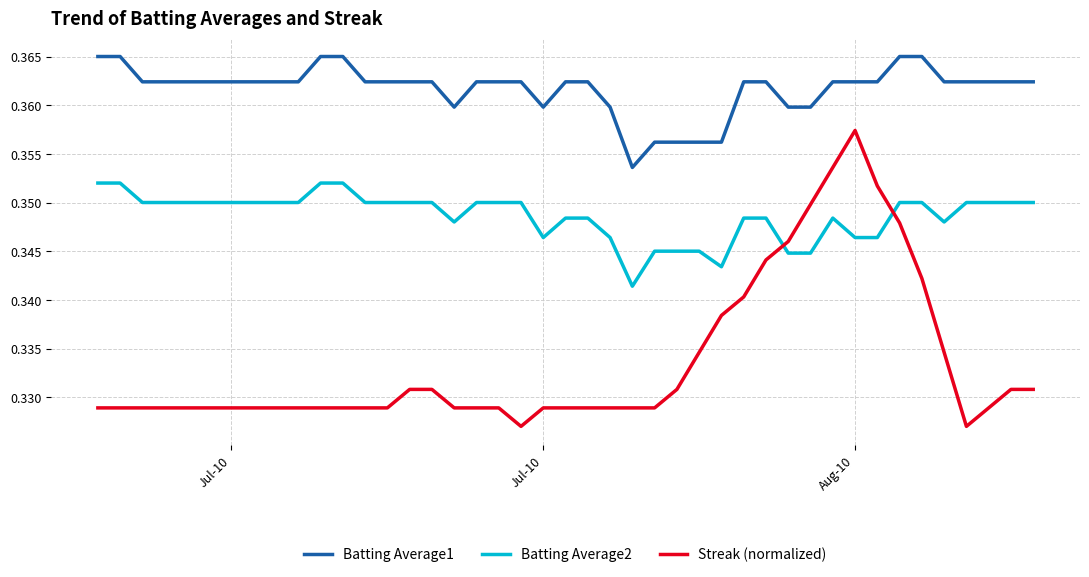

Which series has the largest total across all categories?

Batting Average1